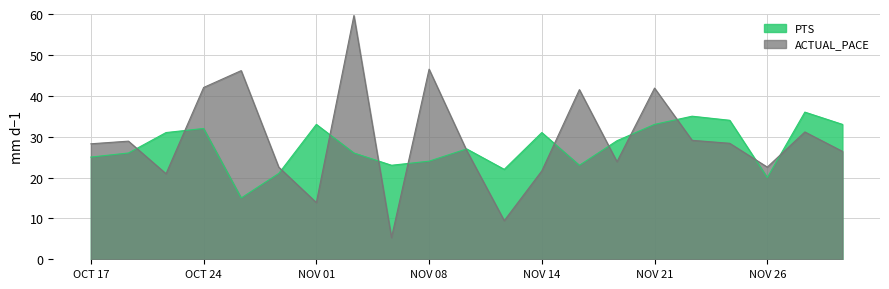

What is the label of the 8th point from the left?

NOV 04